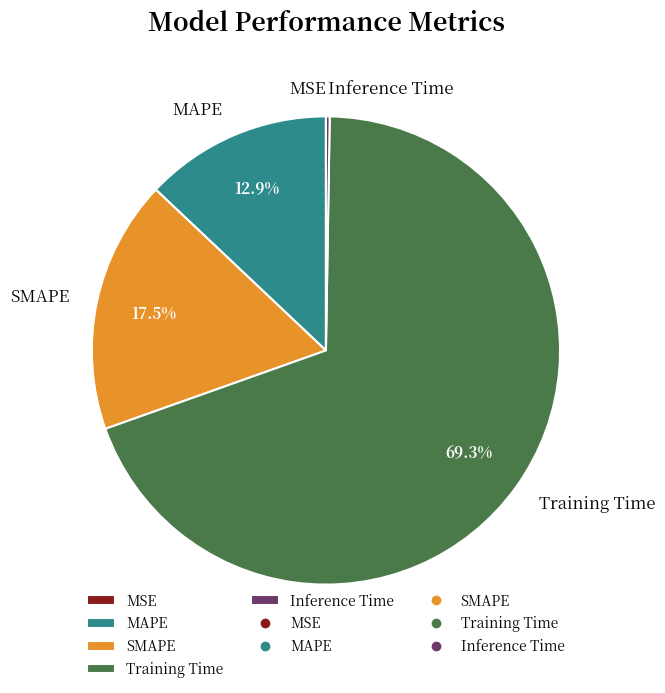

Do SMAPE and MAPE together represent more than half of the pie?

No